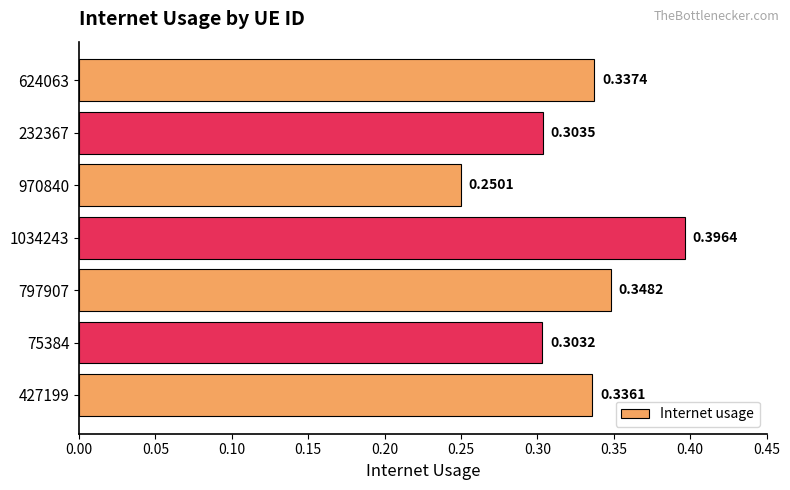

Which has a higher value, 232367 or 624063?

624063